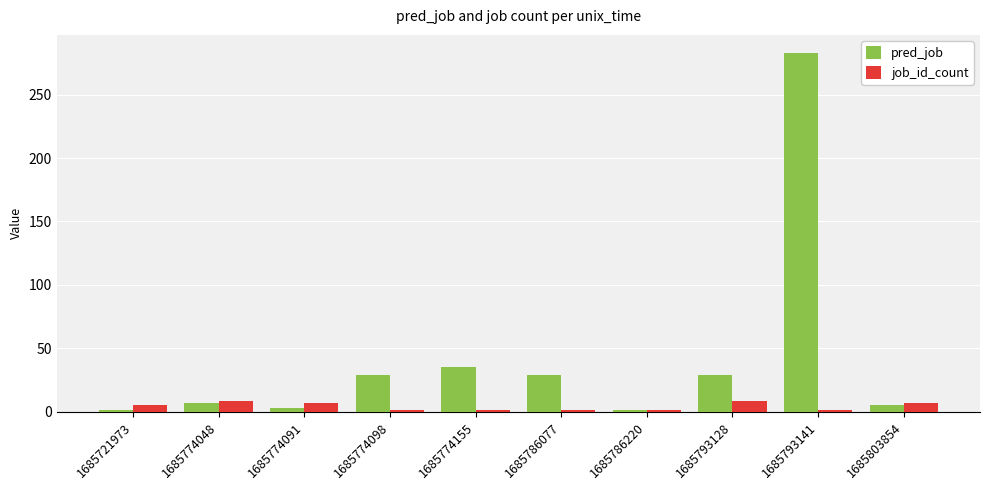

Is it true that pred_job equals 16 at 1685786077?

False